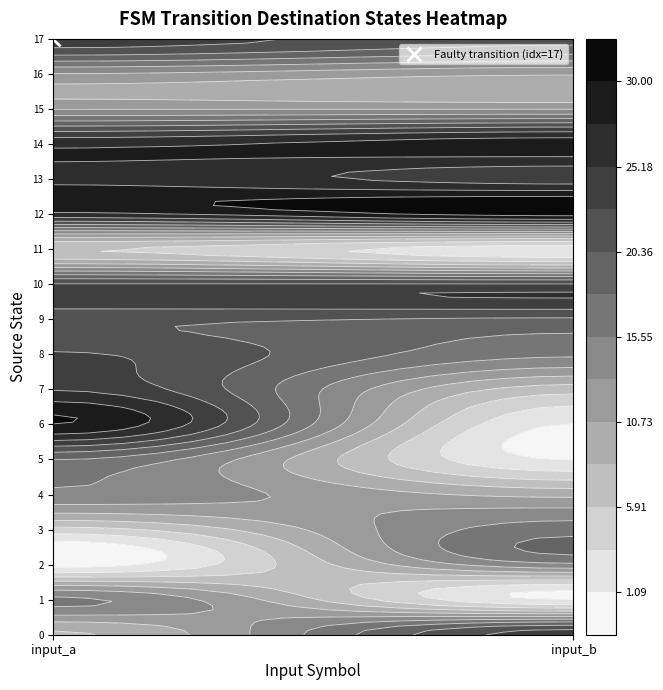

What value does the 0 series have at 1, to the nearest 10?

20